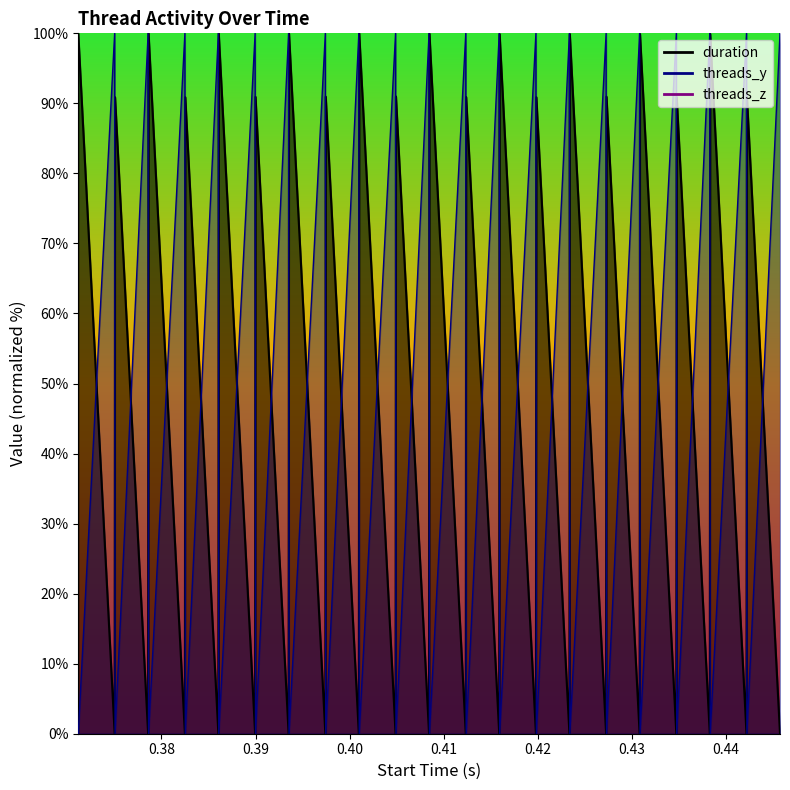

Reading right to left, list all the values displayed in this chart.

duration: 0.0	91.0	0.0	99.9	0.0	90.9	0.0	99.9	0.1	91.0	0.0	99.9	0.1	90.9	0.1	99.9	0.0	90.9	0.0	99.9	0.1	91.0	0.0	100.0	0.0	91.0	0.0	100.0	0.0	90.9	0.1	100.0	0.0	90.9	0.0	100.0	0.0	90.9	0.0	99.9
threads_y: 100.0	0.0	100.0	0.0	100.0	0.0	100.0	0.0	100.0	0.0	100.0	0.0	100.0	0.0	100.0	0.0	100.0	0.0	100.0	0.0	100.0	0.0	100.0	0.0	100.0	0.0	100.0	0.0	100.0	0.0	100.0	0.0	100.0	0.0	100.0	0.0	100.0	0.0	100.0	0.0